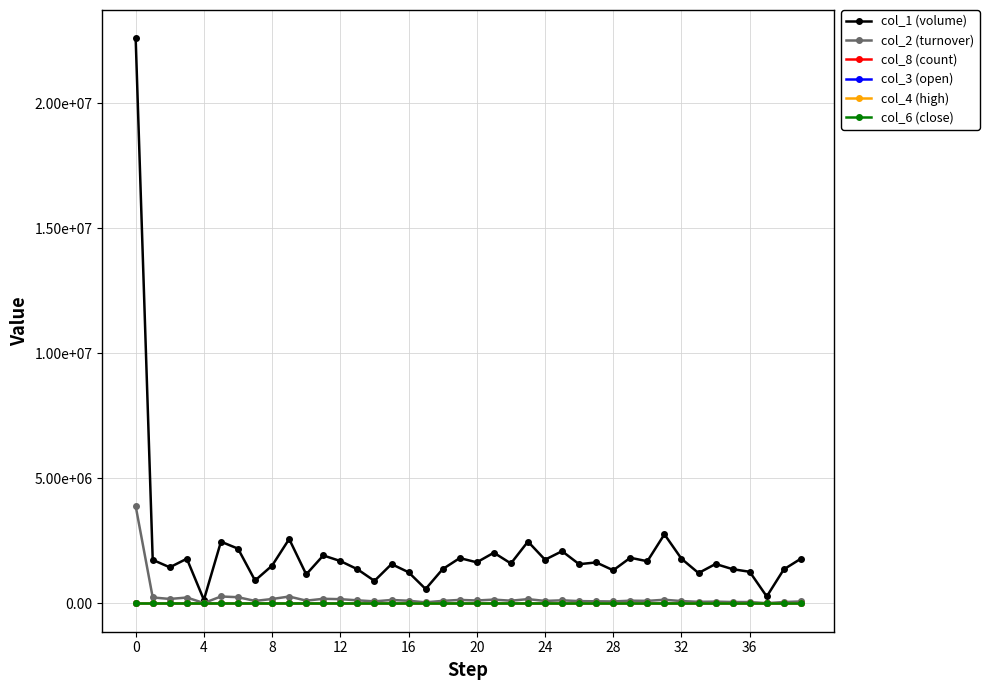

Does the chart have visible grid lines?

Yes